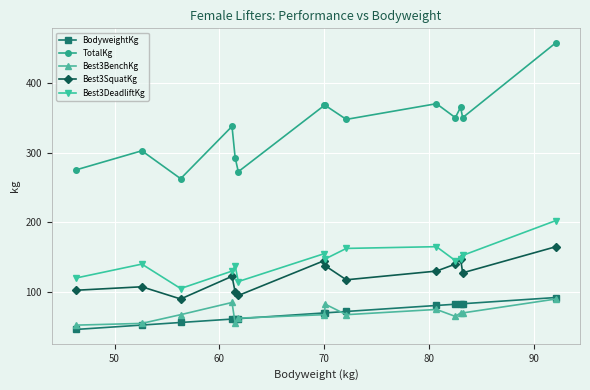

What is the value of the Best3BenchKg point at the 11th from the left?

65.0